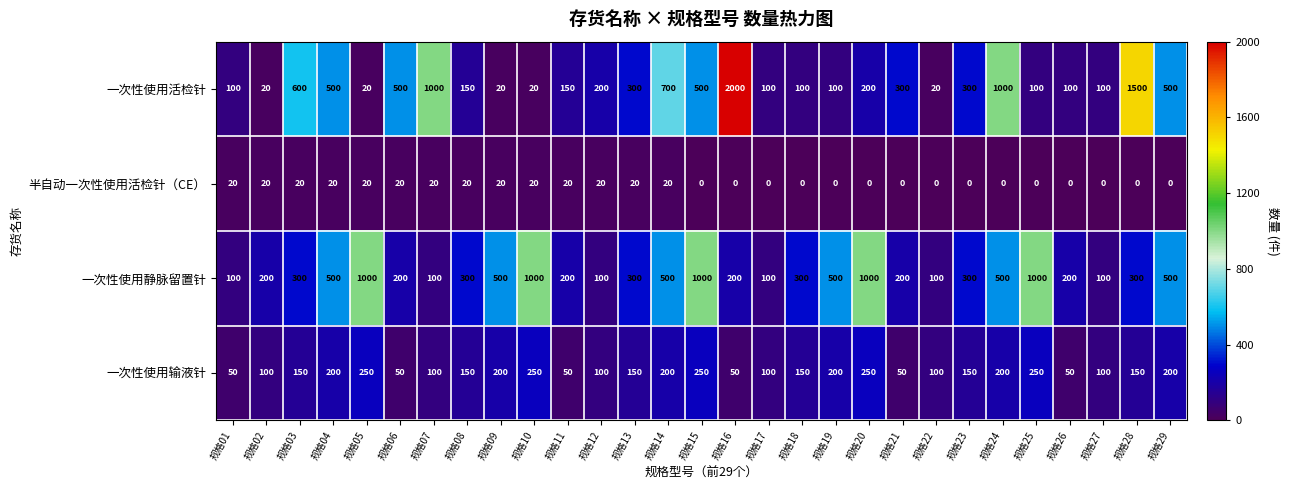

List the series in order of their peak value, highest first.

一次性使用活检针, 一次性使用静脉留置针, 一次性使用输液针, 半自动一次性使用活检针（CE）